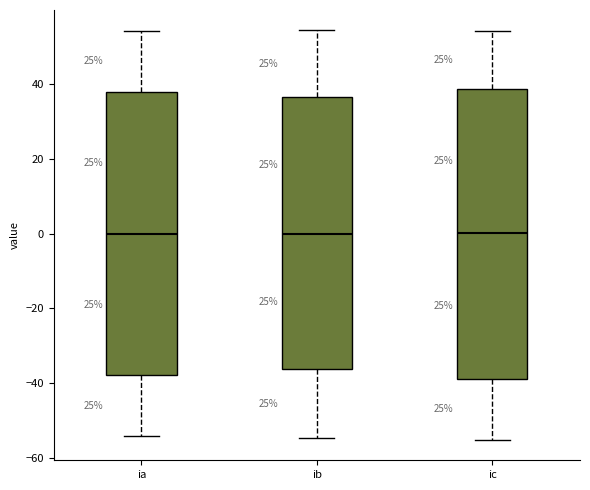

Reading left to right, read every box against the y-axis: the position of its median line, the range the box covers, and the ends of its whiskers. The values are not printed on the chart, so give them approximately, as read against the axis.

ia: median 0, box -38 to 38, whiskers -54 to 54
ib: median 0, box -36 to 36, whiskers -54 to 54
ic: median 0, box -38 to 38, whiskers -56 to 54